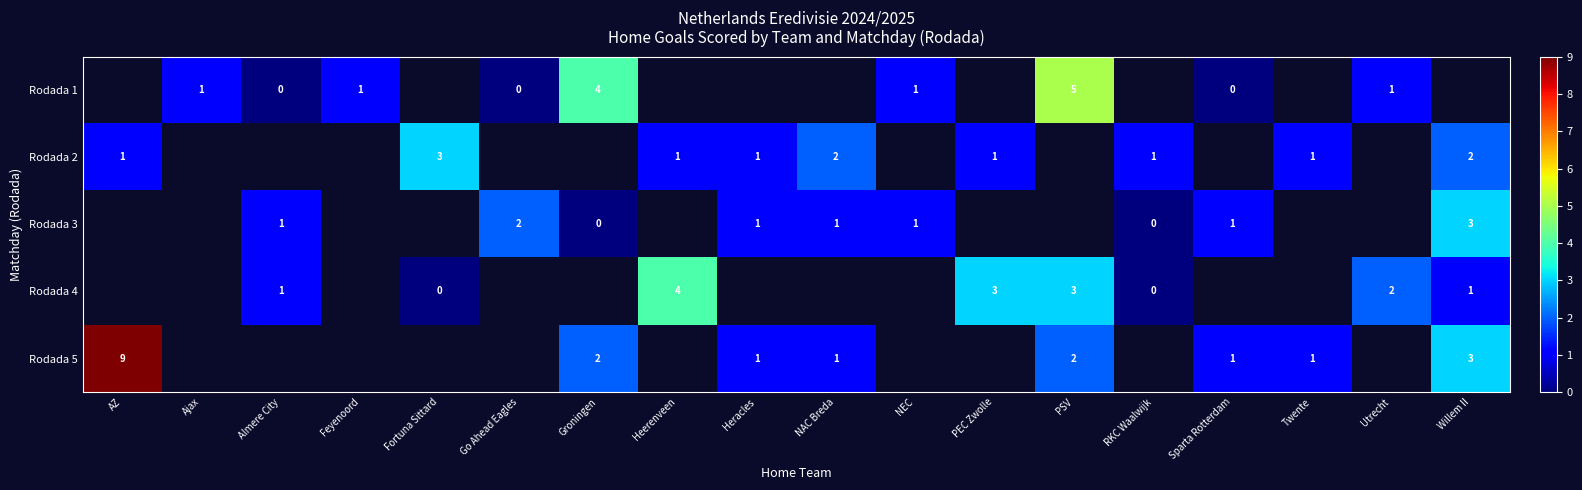

What is the highest value of the row_1 series?

3.0